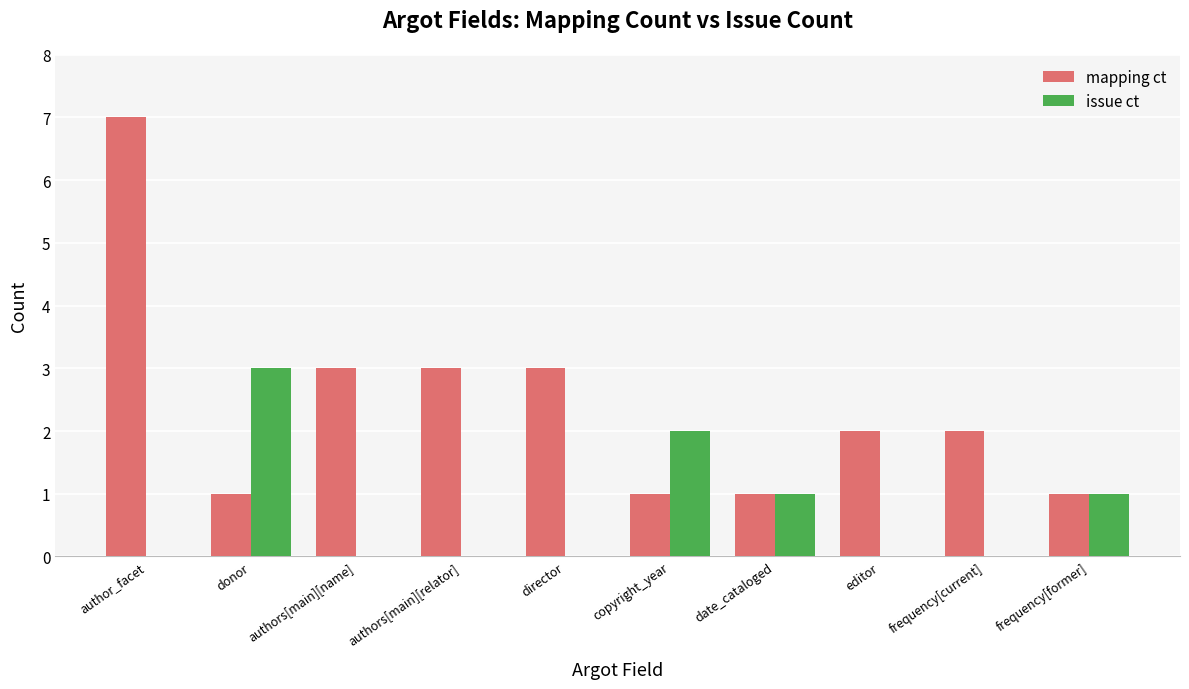

Reading left to right, transcribe all the data shown in this chart.

mapping ct: author_facet=7	donor=1	authors[main][name]=3	authors[main][relator]=3	director=3	copyright_year=1	date_cataloged=1	editor=2	frequency[current]=2	frequency[former]=1
issue ct: author_facet=0	donor=3	authors[main][name]=0	authors[main][relator]=0	director=0	copyright_year=2	date_cataloged=1	editor=0	frequency[current]=0	frequency[former]=1